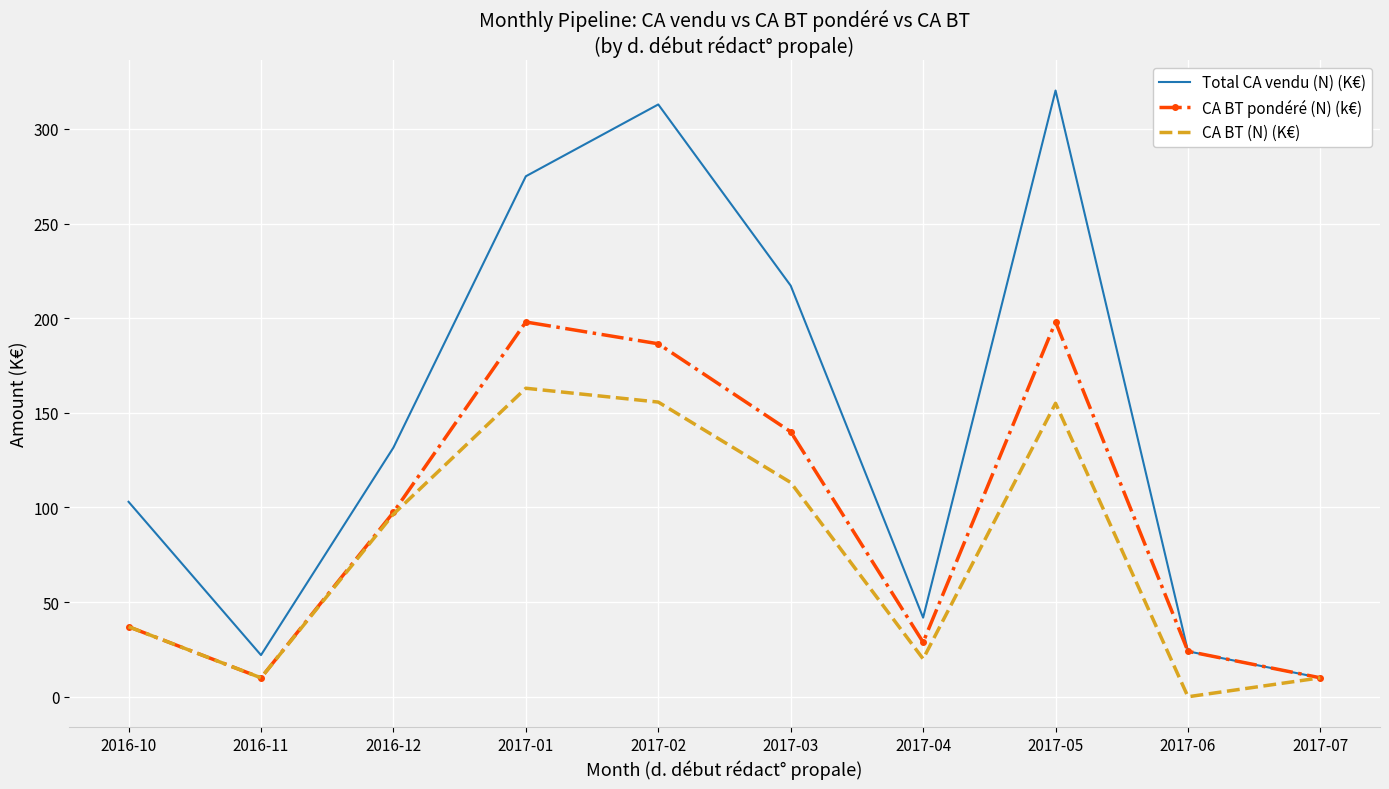

Read the CA BT pondéré (N) (k€) value at 2017-02.

186.5